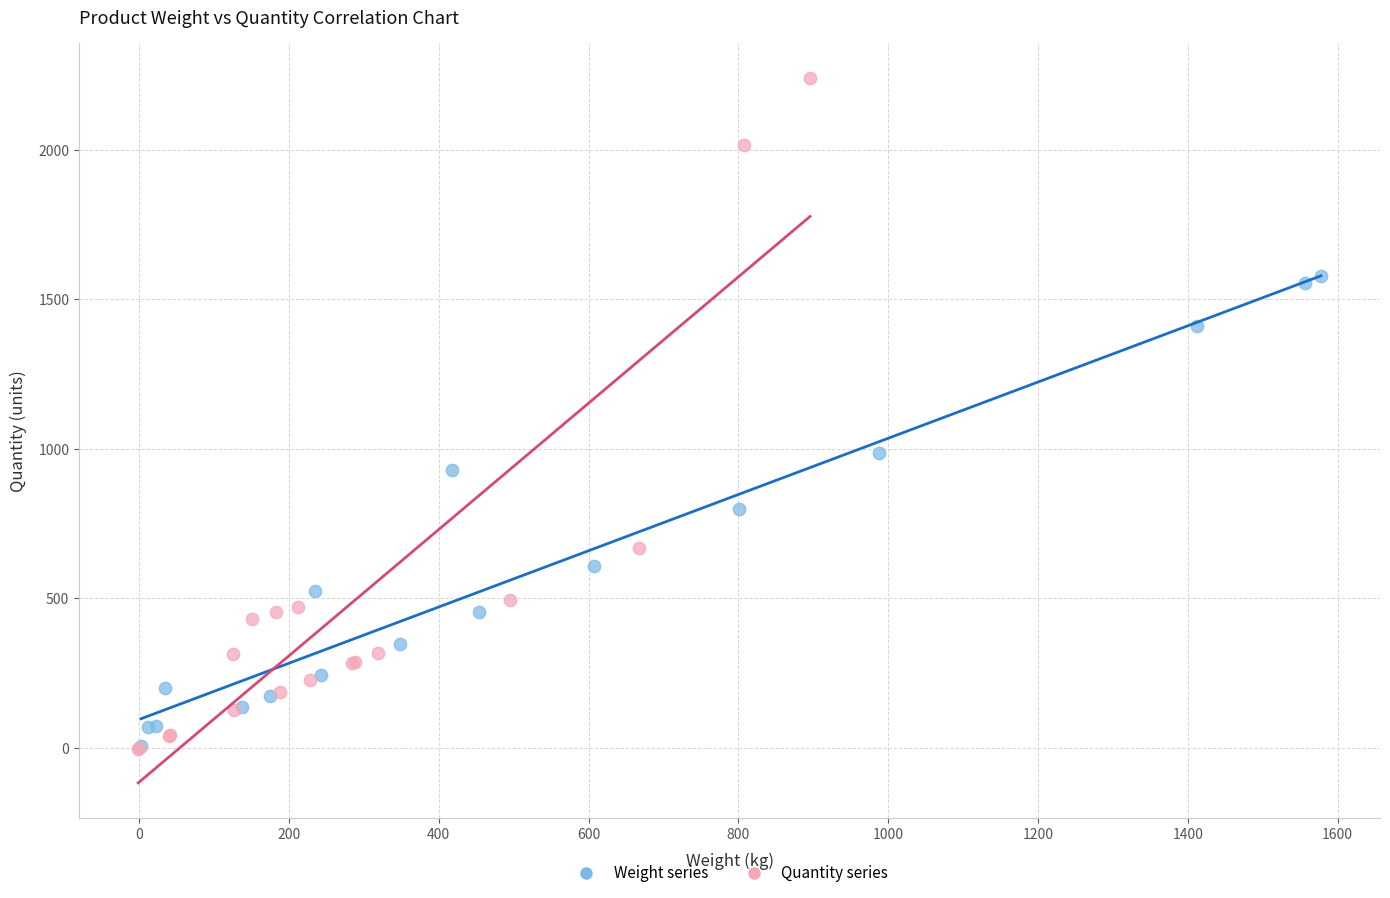

Which series has the widest spread of Y values?

Quantity series